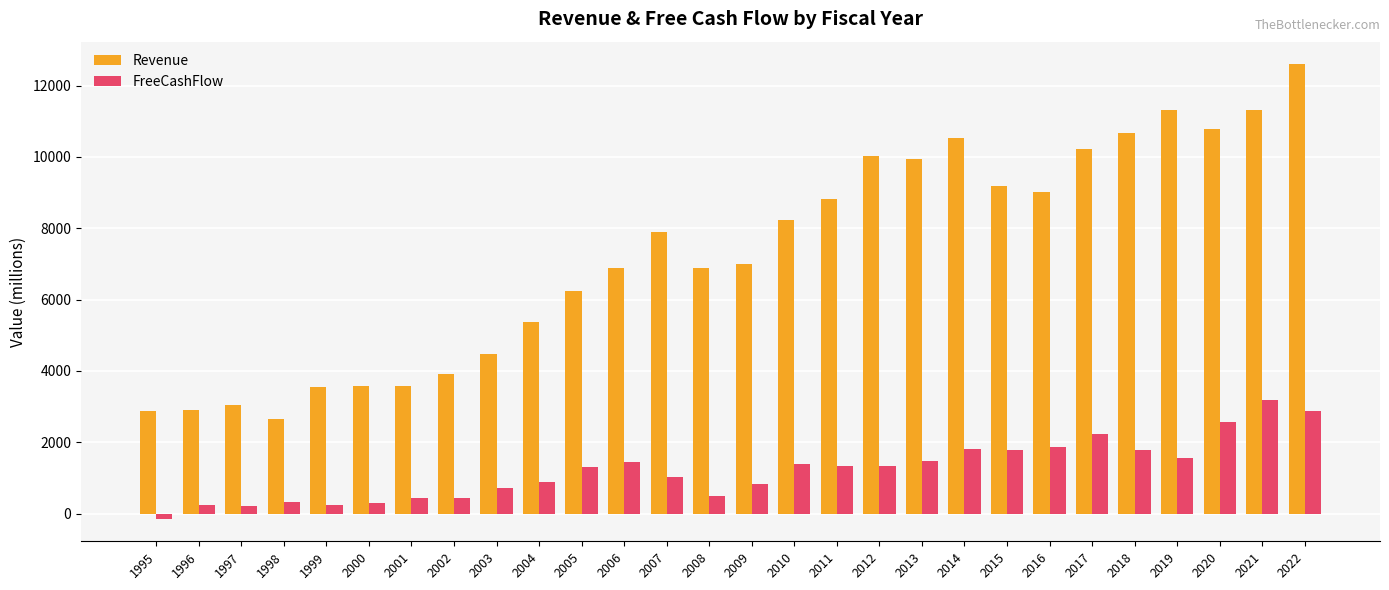

What is the total value across all series at 2005?

7546.3